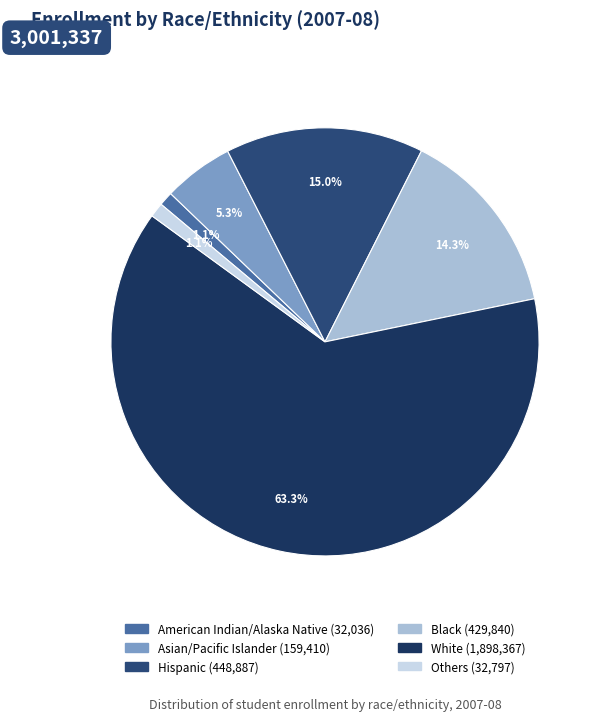

To the nearest percent, what is the difference between the American Indian/Alaska Native and Asian/Pacific Islander slice percentages?

4%